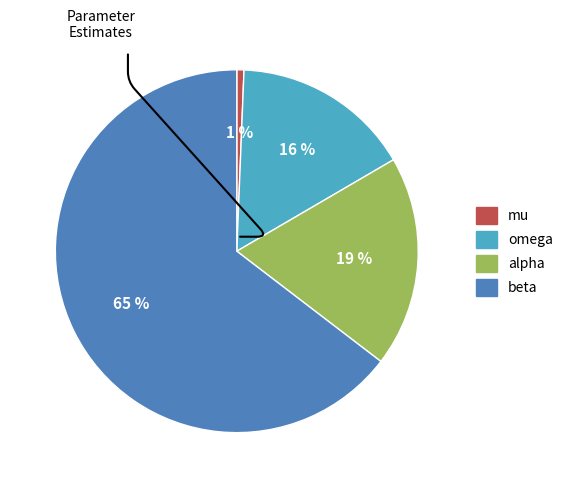

How many slices are in this pie chart?

4